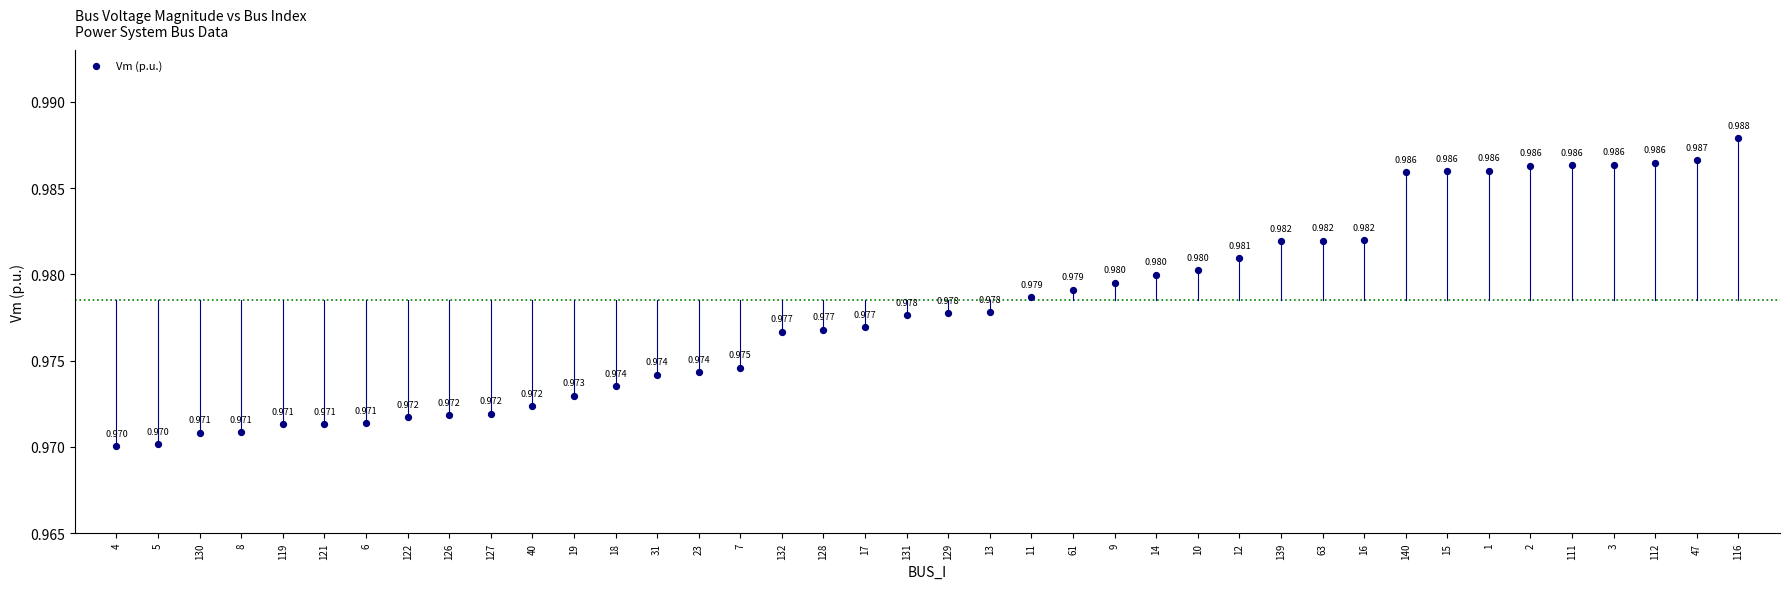

How many points are shown in the scatter plot?

40